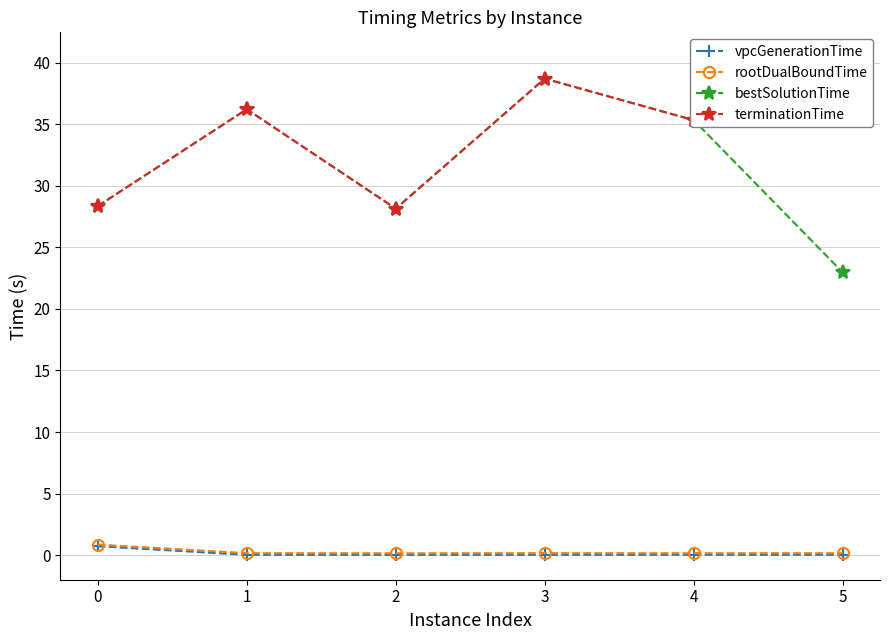

True or false: rootDualBoundTime and bestSolutionTime intersect in this chart.

False